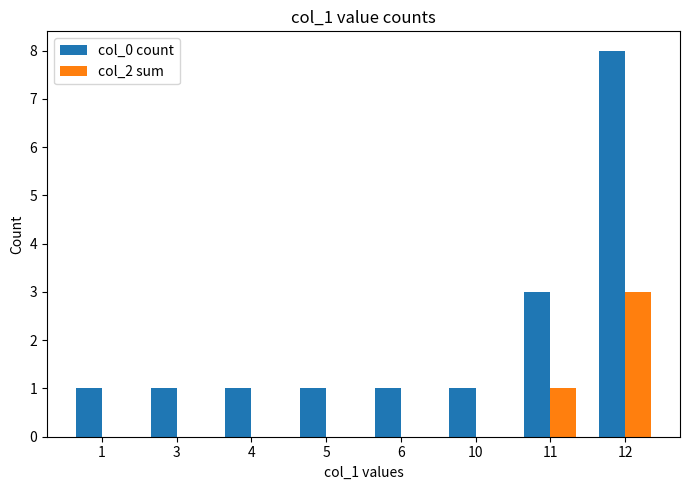

What value does the col_0 count series have at 1?

1